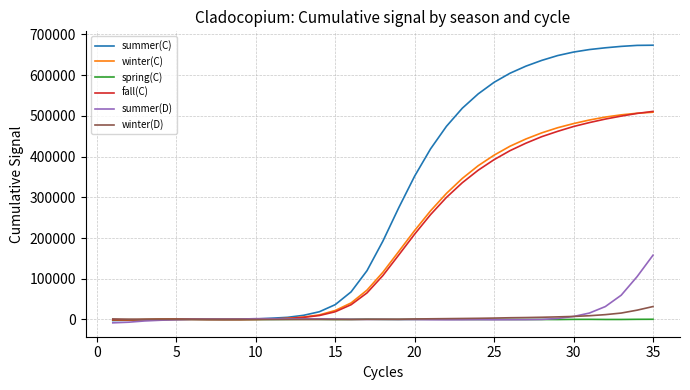

At how many categories does at least one series exceed 530824?

12